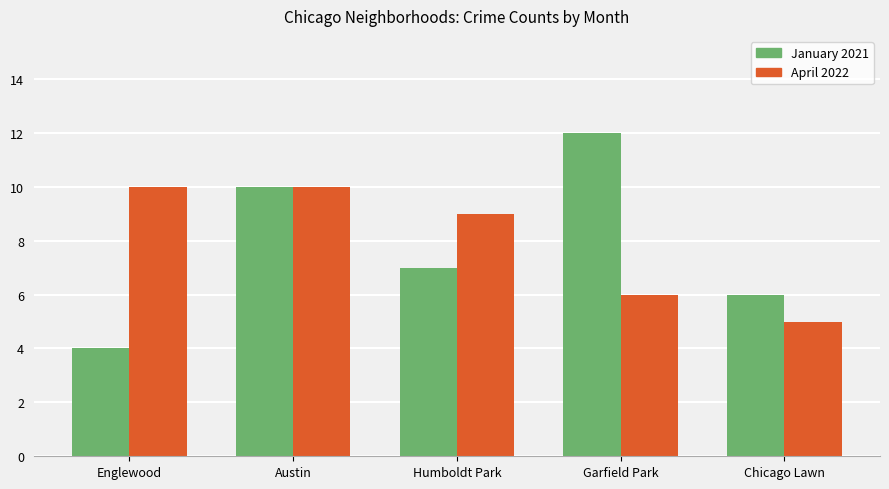

What is the total value across all series at Englewood?

14